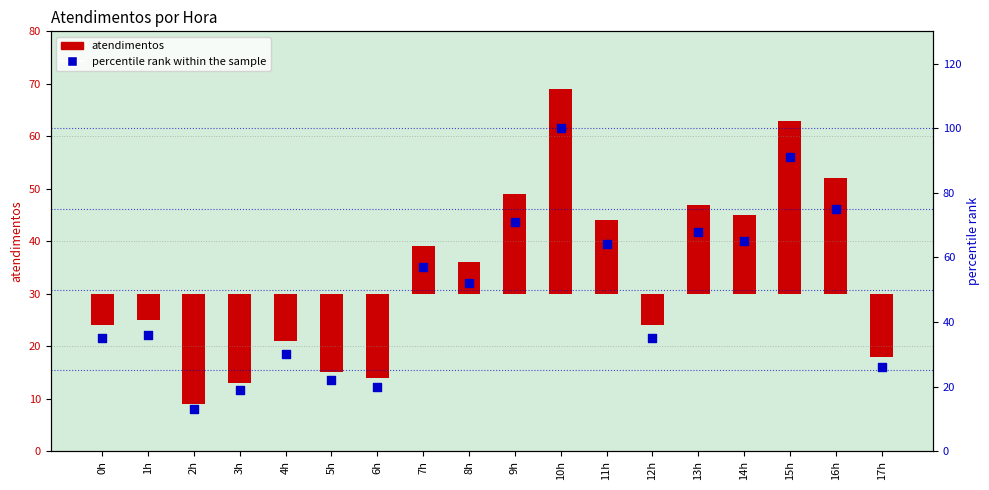

What is the ratio of the value at 3h to the value at 4h?

0.6